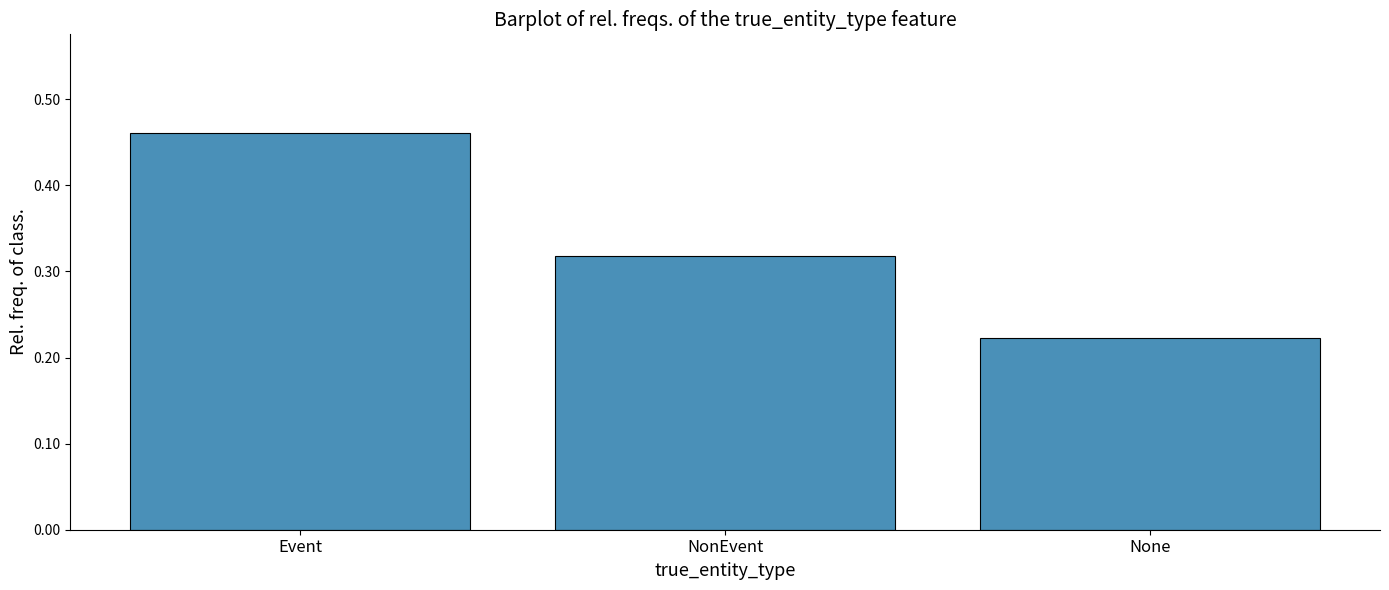

Which label corresponds to the largest value in the chart?

Event